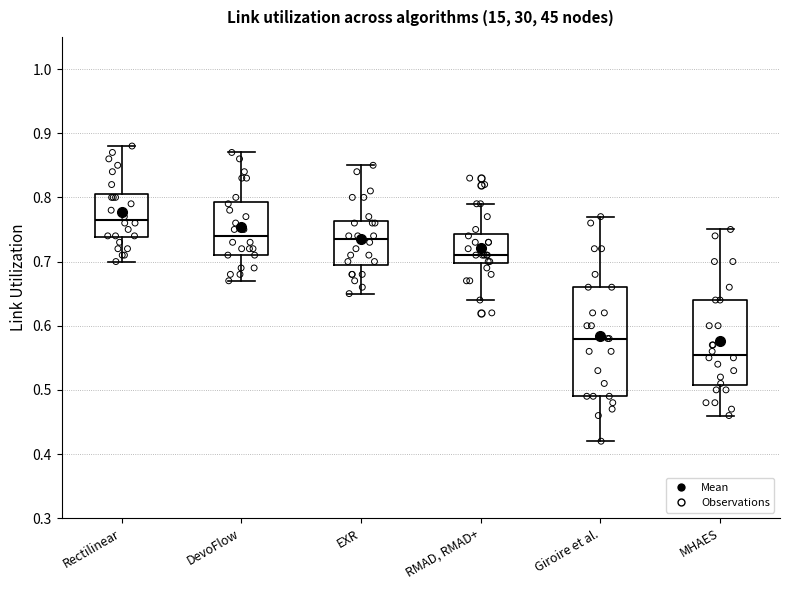

Which box has the highest median line?

Rectilinear